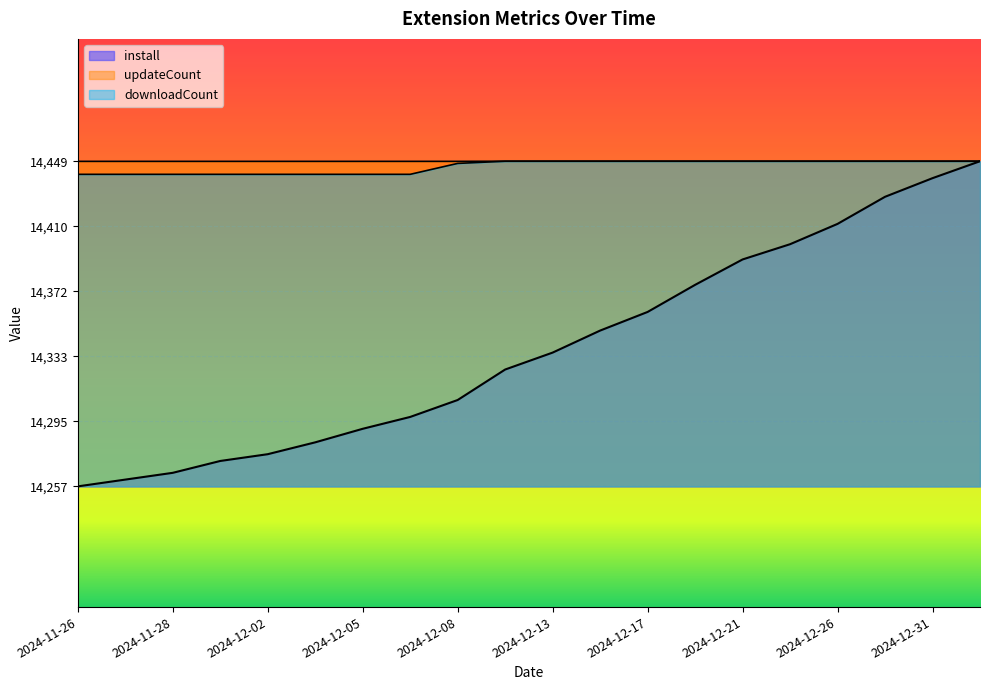

At which label does install reach its peak?

2025-01-01